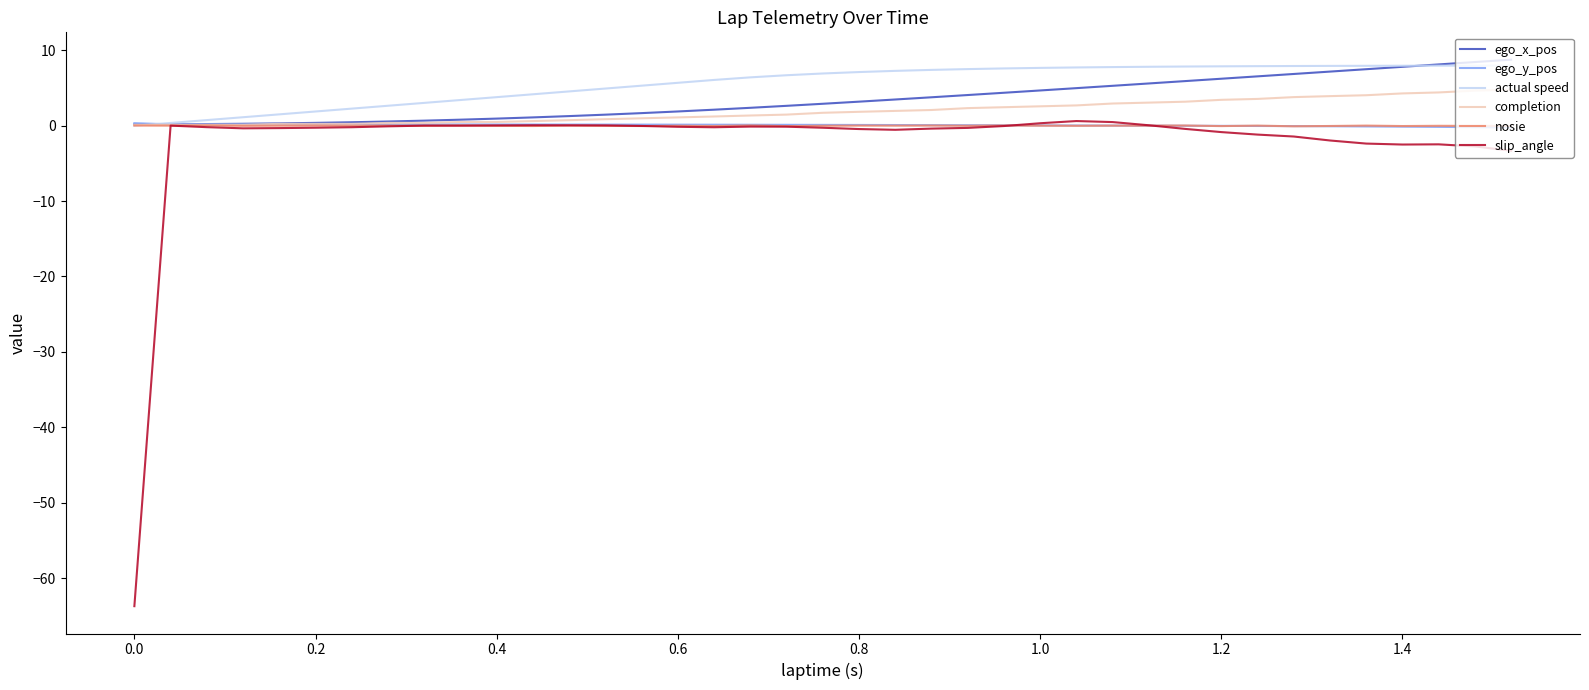

What is the greatest value displayed?

8.8